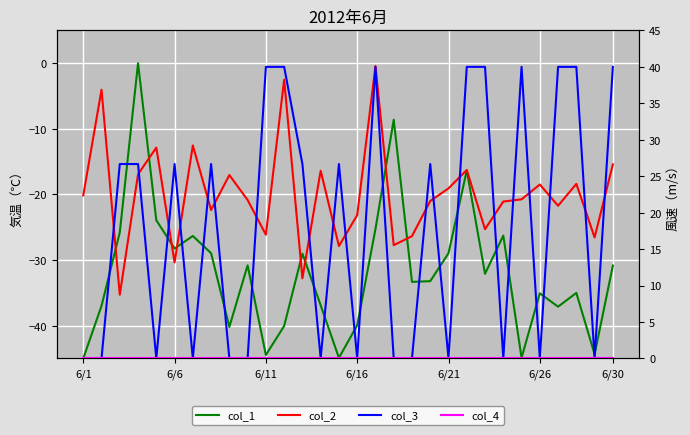

What is the value of the col_1 point at the 2nd from the left?

-37.0